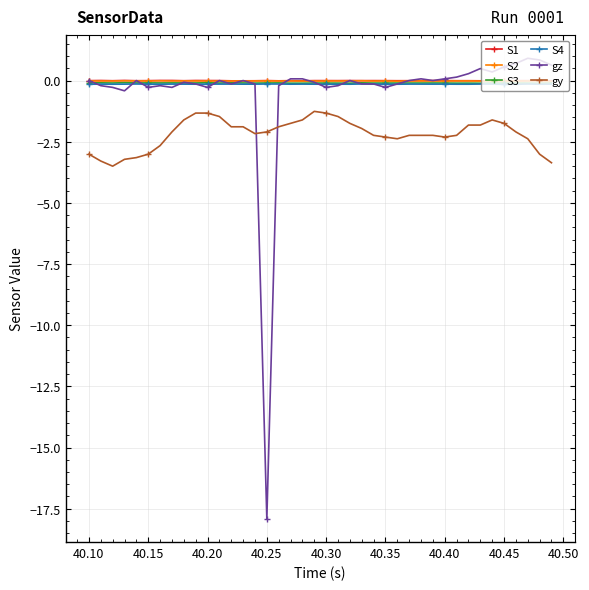

True or false: S1 has more than 0 points higher than both neighbors.

True